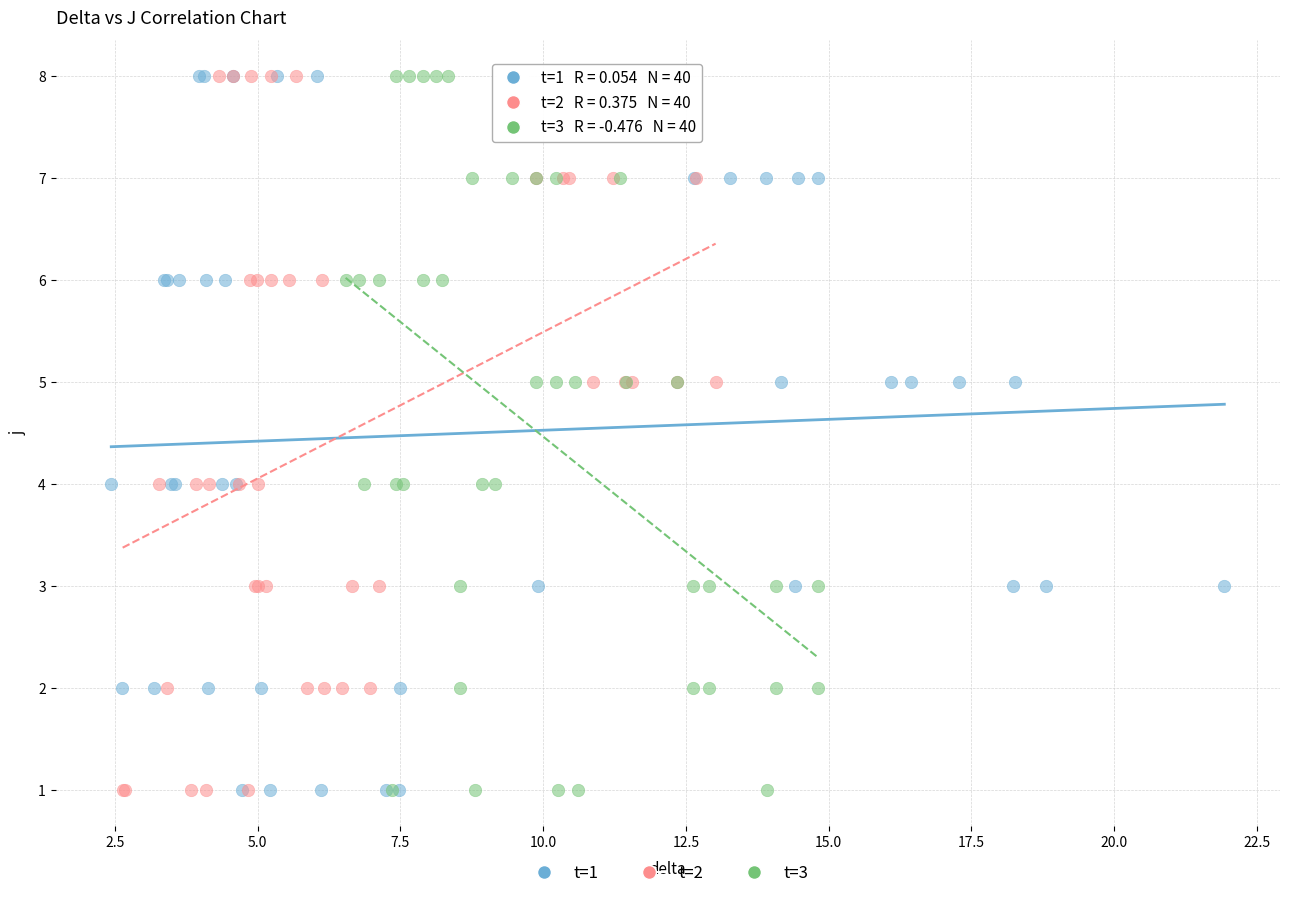

What are all the series names shown in the legend?

t=1, t=2, t=3